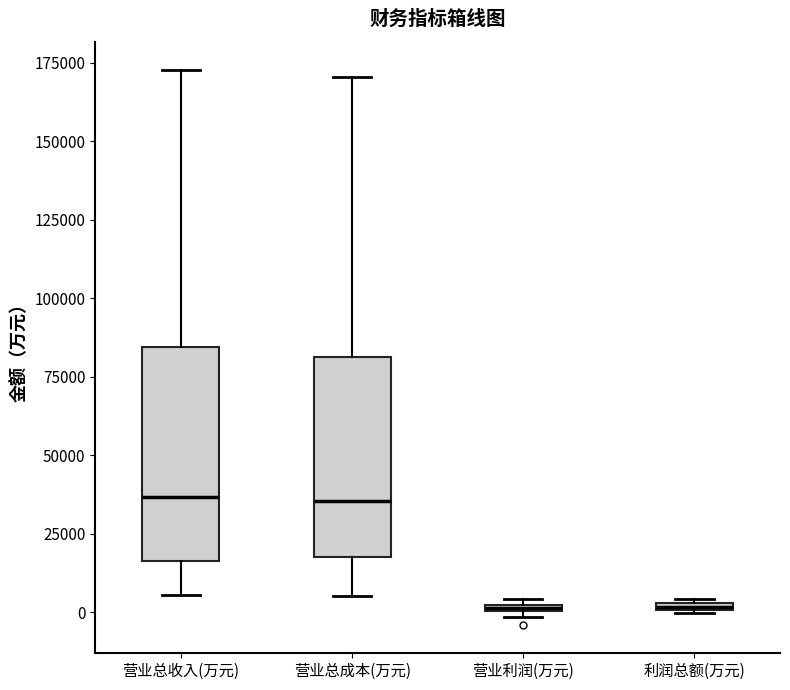

Where does the median line of the box for 营业总成本(万元) sit on the y-axis? The values are not printed on the chart, so give them approximately, as read against the axis.

35000